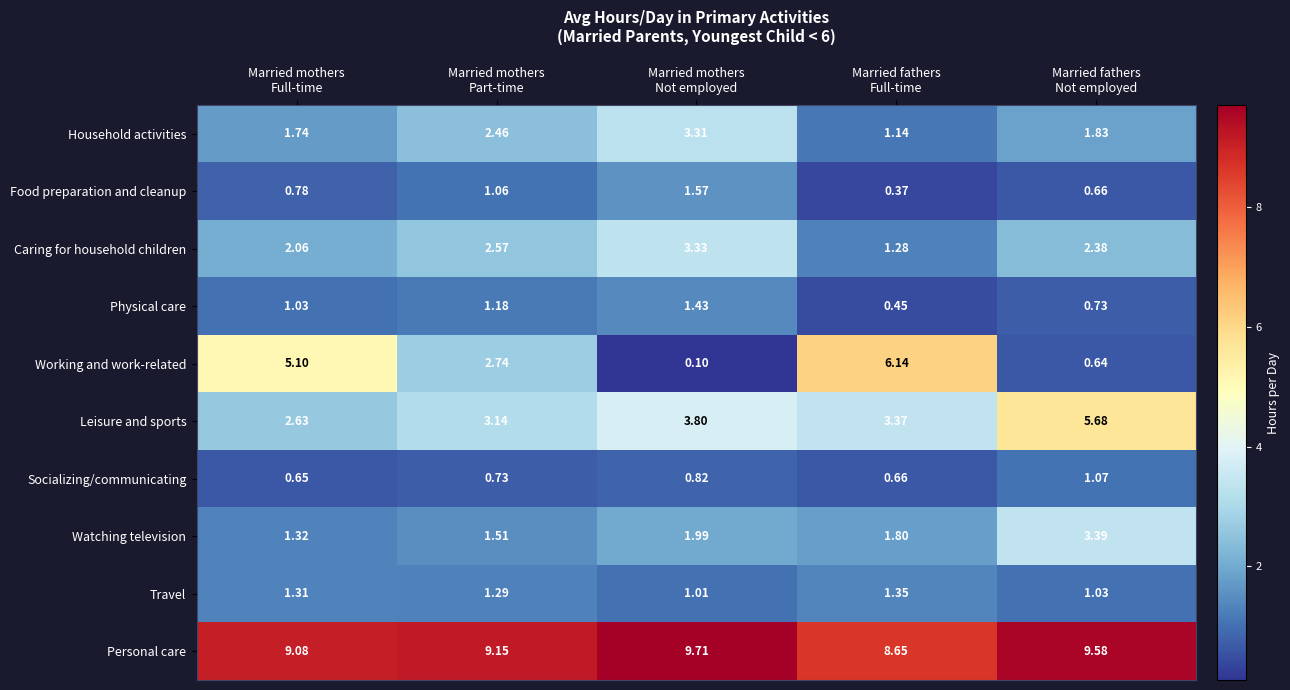

Which label corresponds to the smallest value in the chart?

Married mothers
Not employed